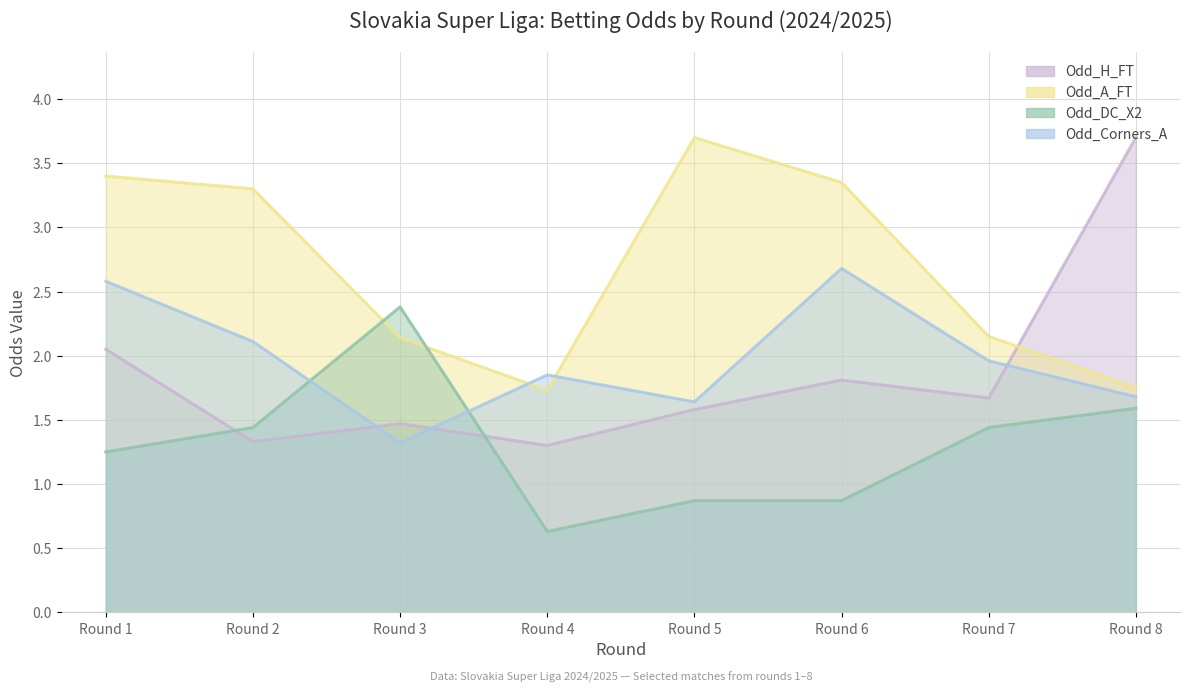

Rank the series by their maximum value, from lowest to highest.

Odd_DC_X2, Odd_Corners_A, Odd_H_FT, Odd_A_FT